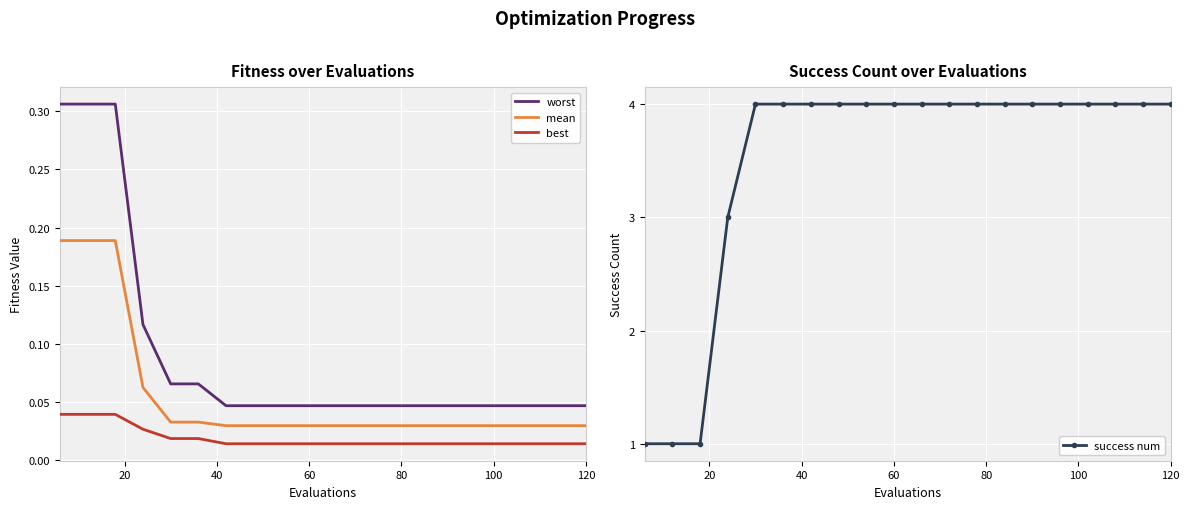

How many lines are shown in the chart?

4